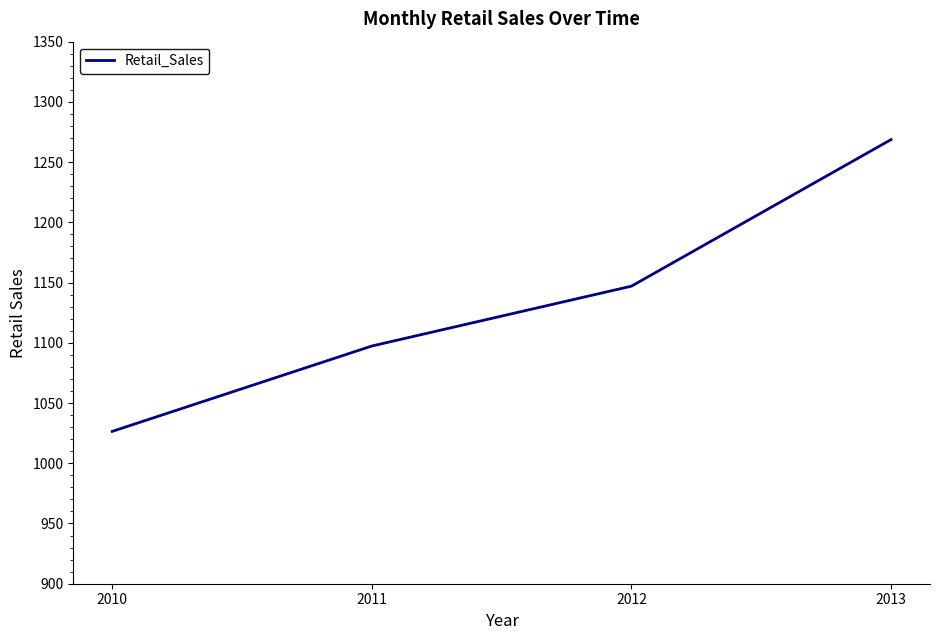

Is this an area chart (filled region under the line)?

No